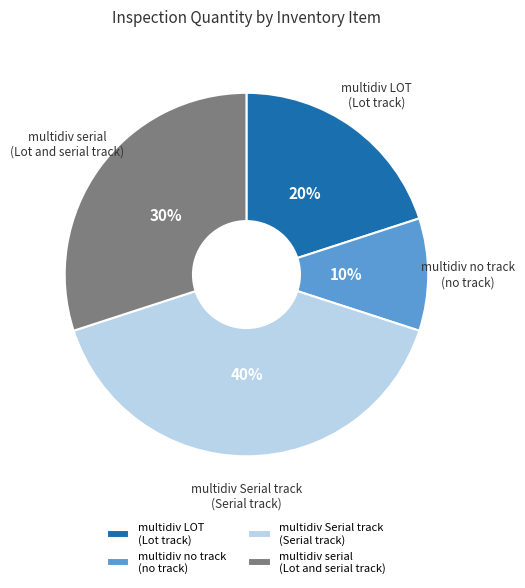

To the nearest percent, what percentage of the pie is multidiv LOT (Lot track)?

20%